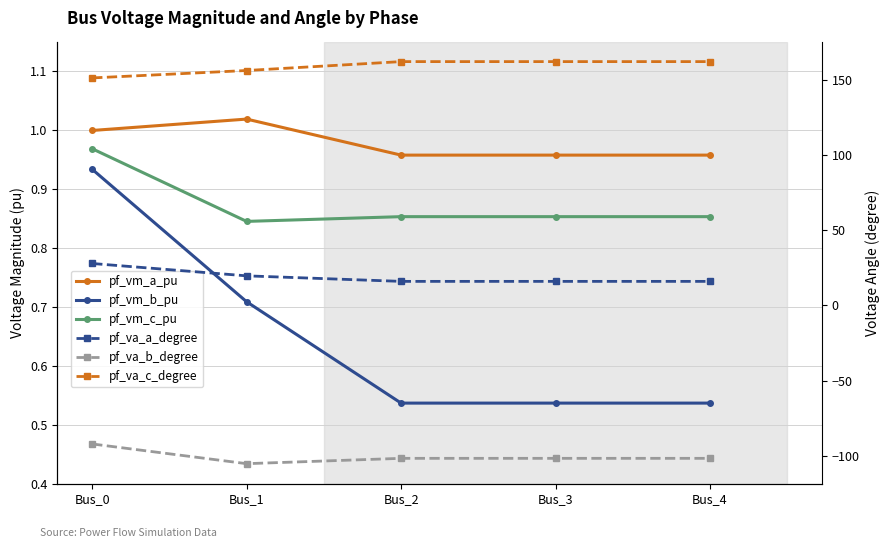

What is the sum of all pf_va_c_degree values?

793.5